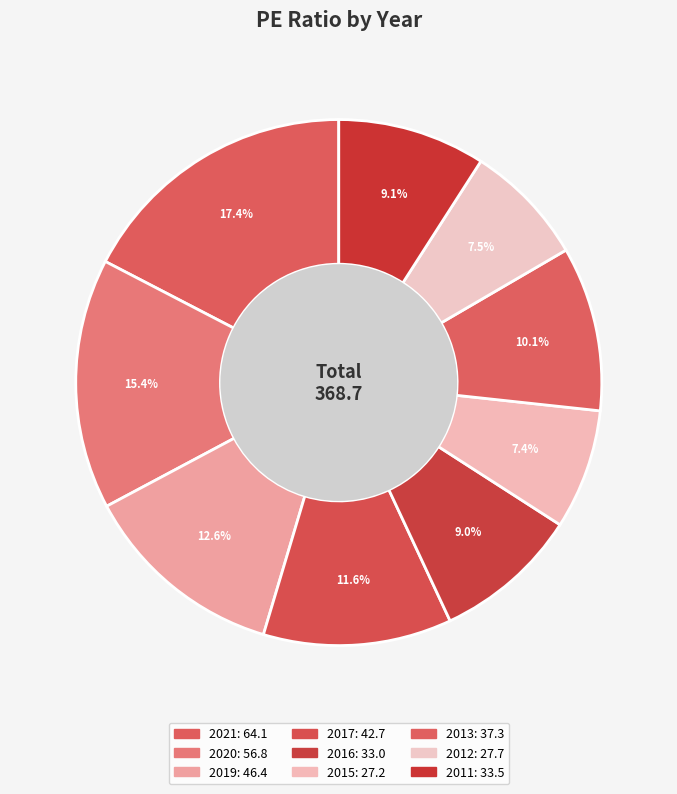

How many slices are in this pie chart?

9